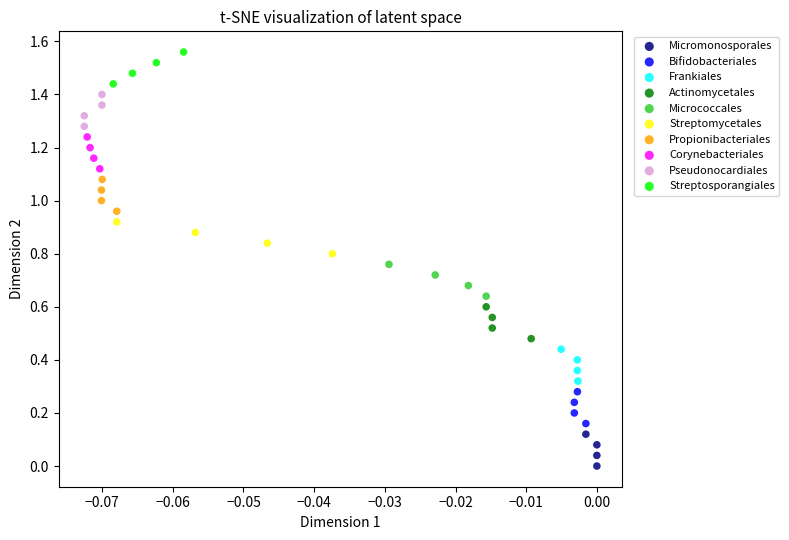

Which series reaches the minimum Y coordinate?

Micromonosporales